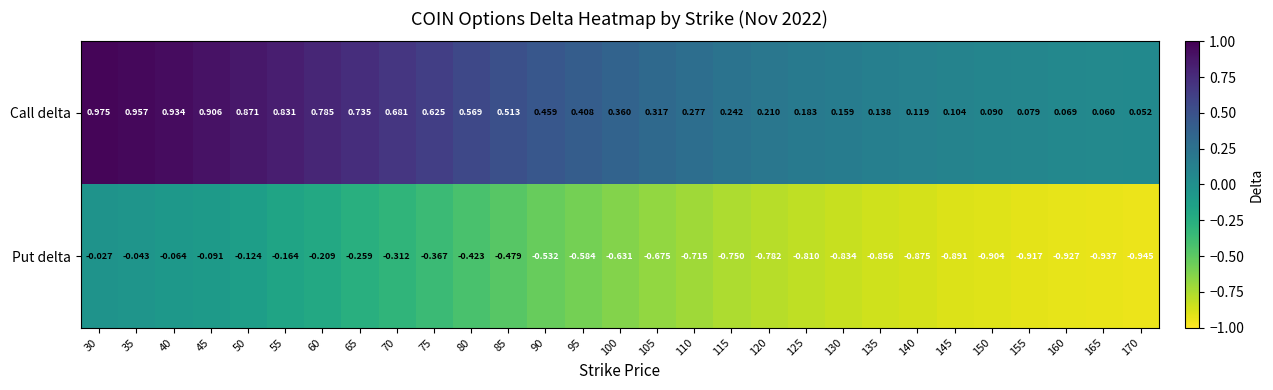

Rank the series at 75 from highest to lowest value.

Call delta, Put delta